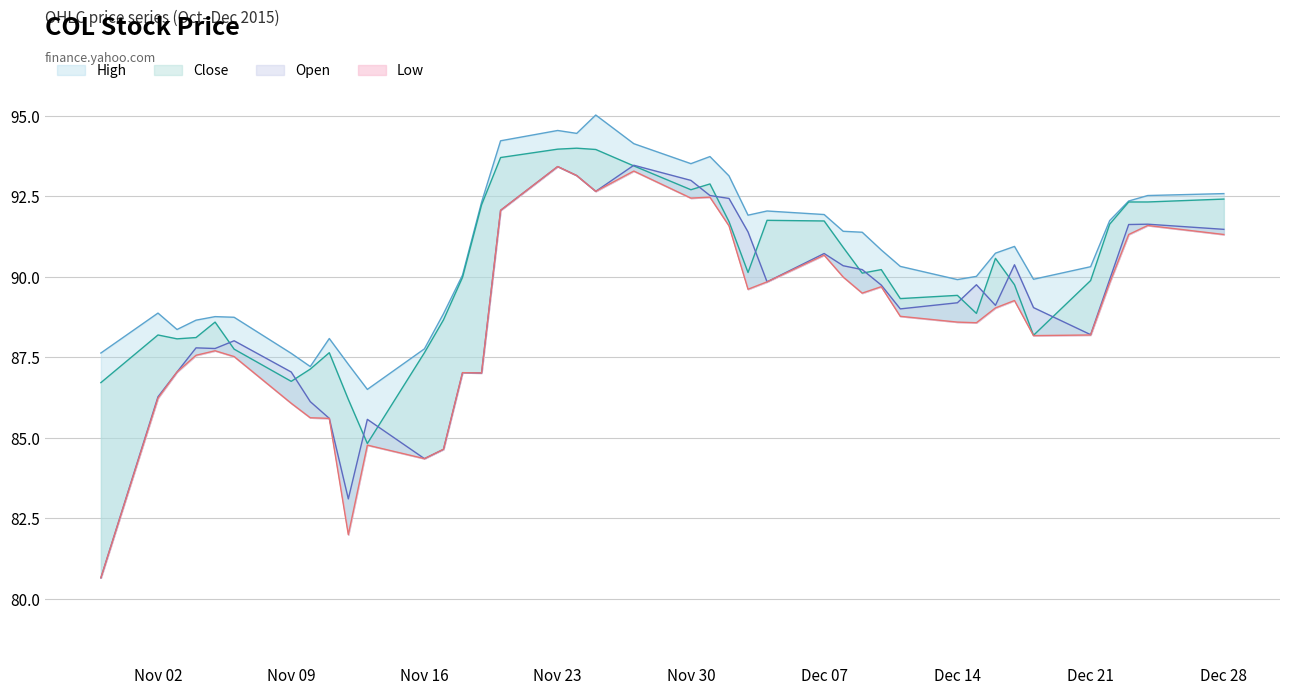

Does the chart display data point markers on the line(s)?

No